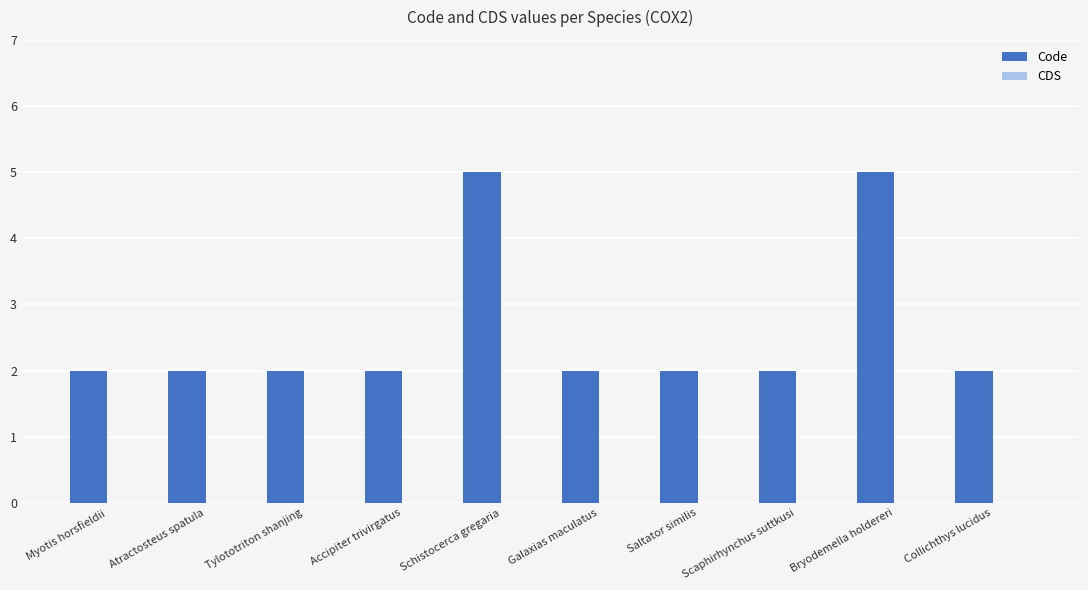

What is the change in value from Accipiter trivirgatus to Bryodemella holdereri?

+3